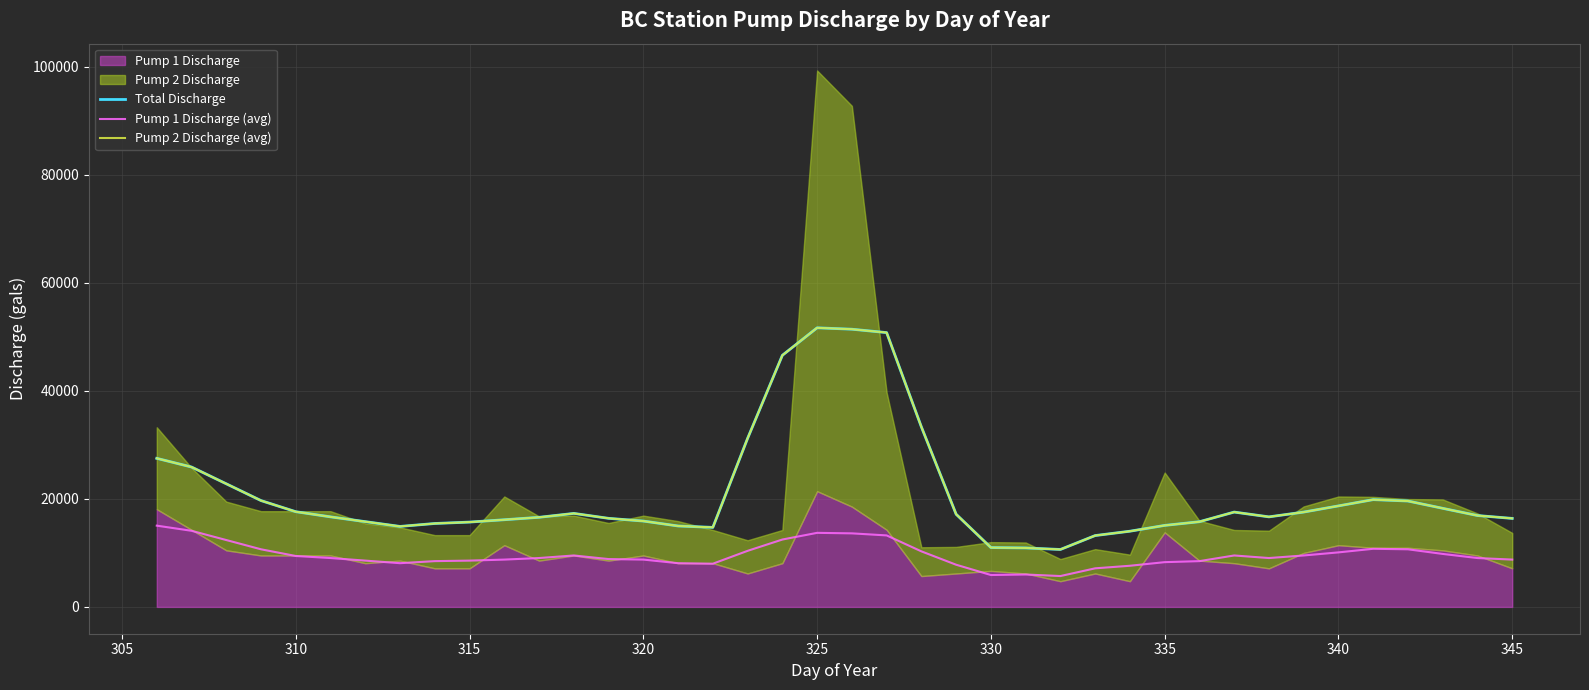

Does the chart display data point markers on the line(s)?

No